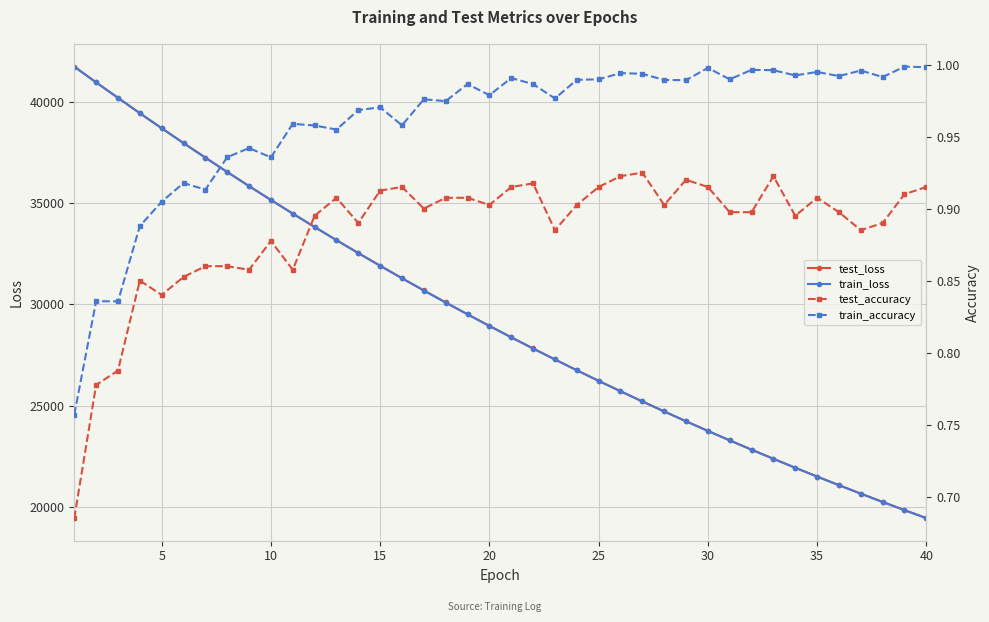

Read the test_accuracy value at 40.

0.9